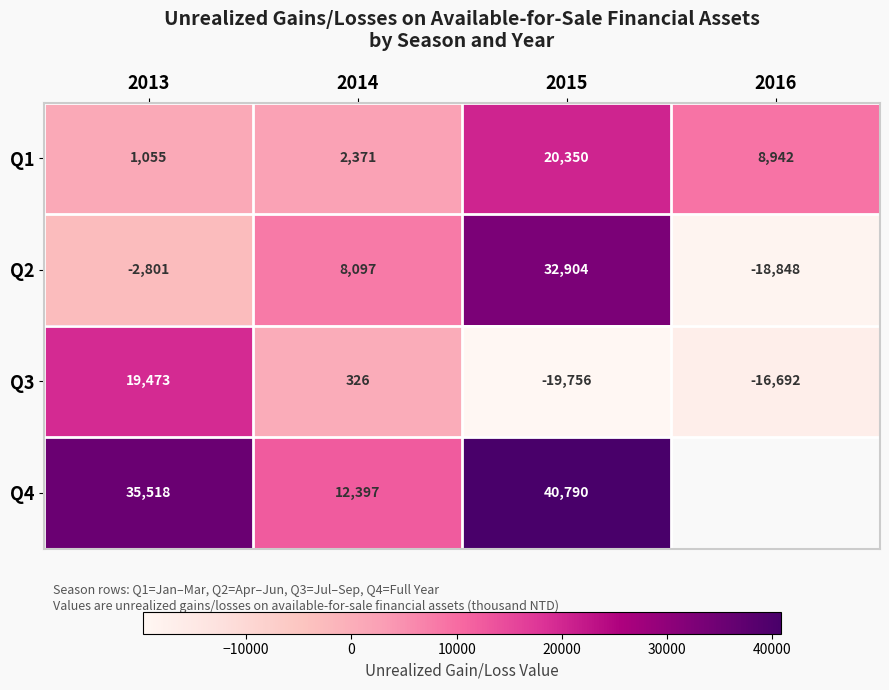

What is the smallest value displayed?

-19756.0